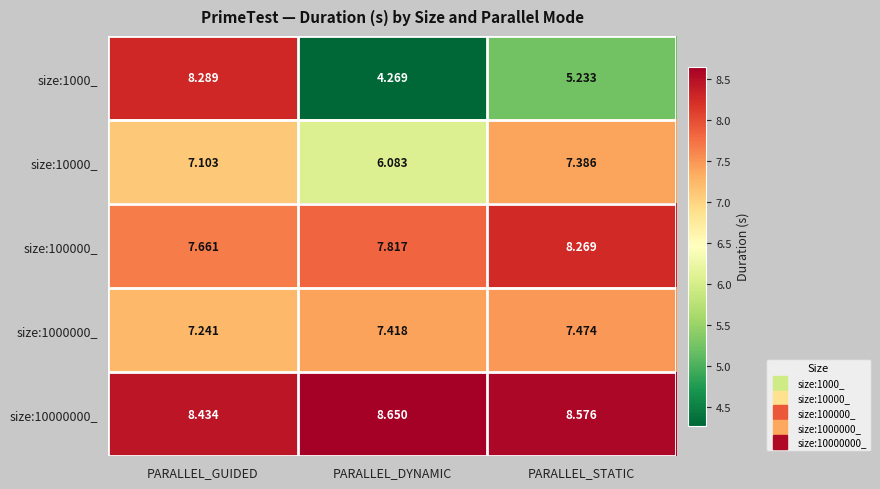

Rank the categories by size:100000_ value from highest to lowest.

PARALLEL_STATIC, PARALLEL_DYNAMIC, PARALLEL_GUIDED